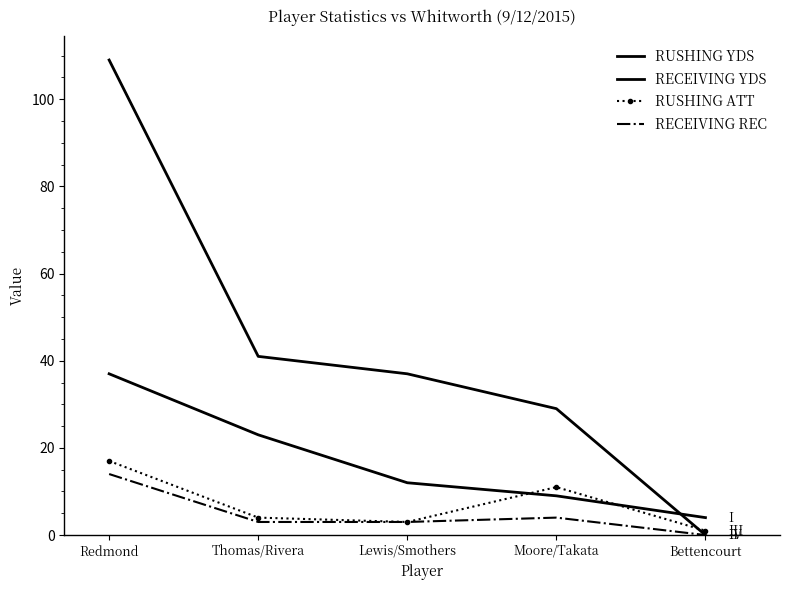

The value of RUSHING YDS at Lewis/Smothers is 16. True or false?

False